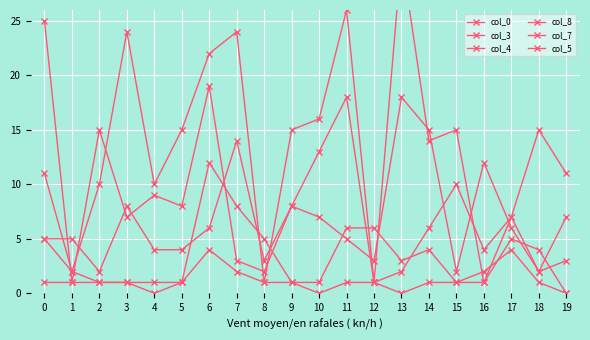

What is the sum of all col_0 values?

701.0